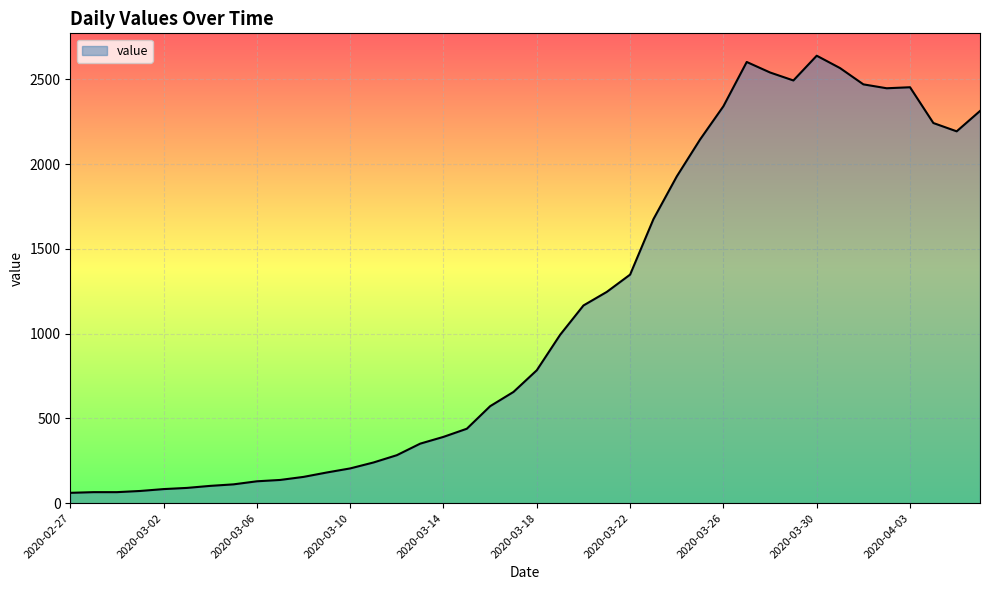

How many lines are shown in the chart?

1